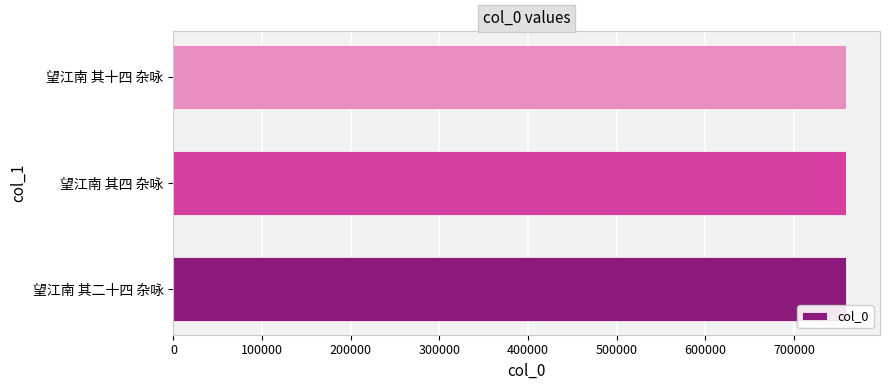

Approximately how many times larger is the value at 望江南 其二十四 杂咏 compared to 望江南 其四 杂咏?

1.0